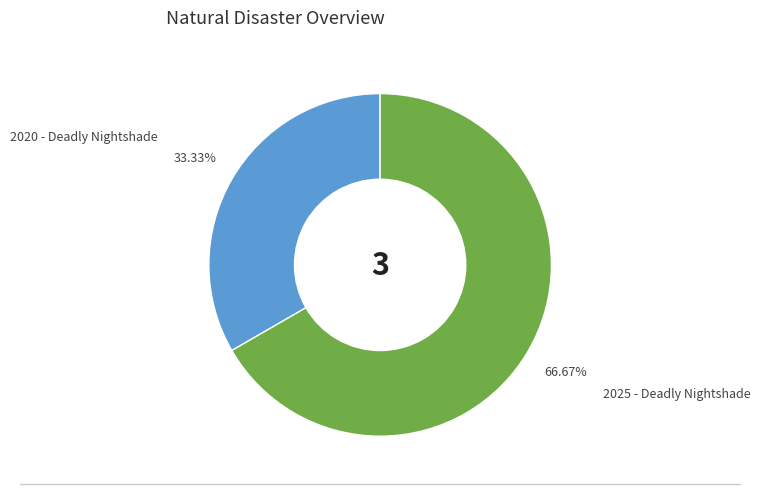

To the nearest percent, what is the average slice percentage?

50%